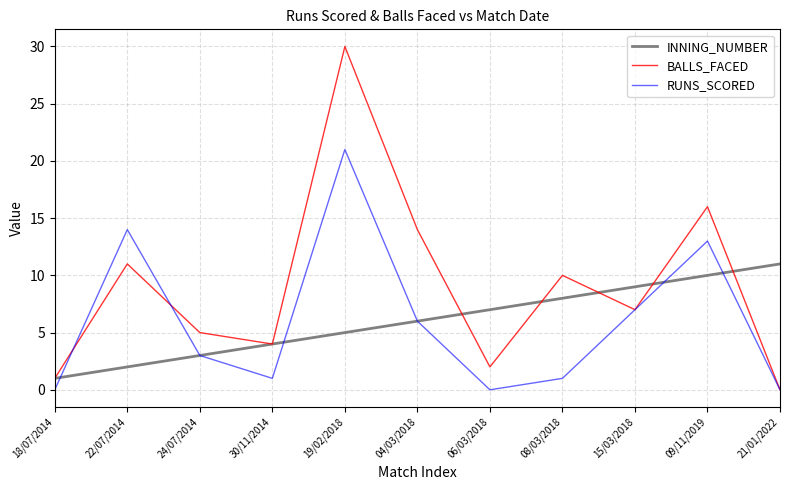

What position from the right is 06/03/2018?

5